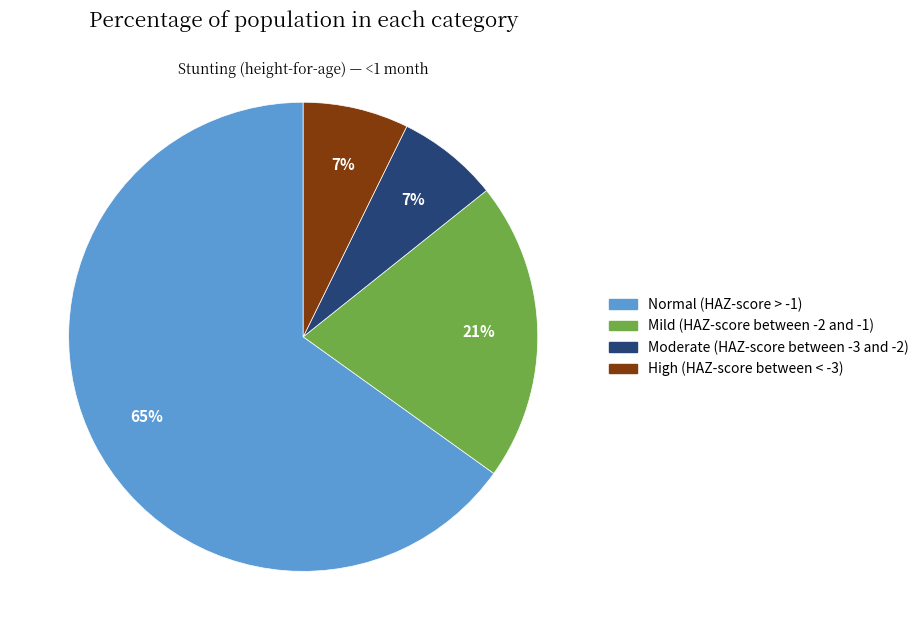

To the nearest percent, what is the average slice percentage?

25%